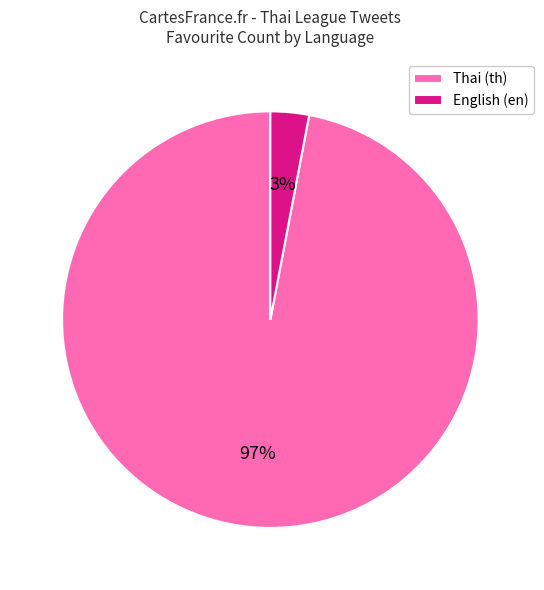

Is there any slice that represents more than half of the pie?

Yes